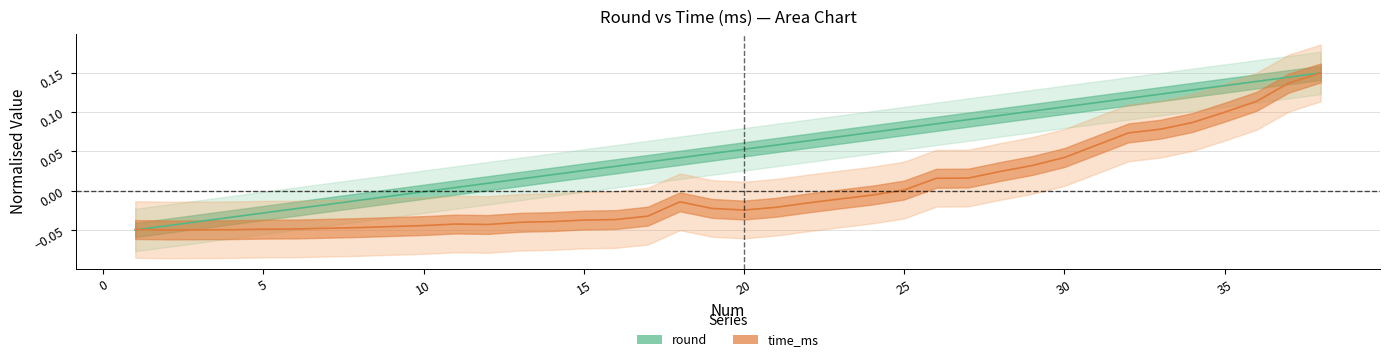

What is the value of the round point at the 30th from the left?

0.1